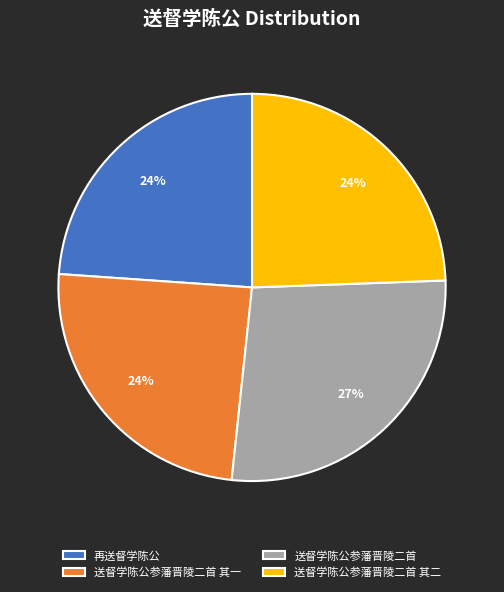

True or false: 送督学陈公参藩晋陵二首 accounts for 27% of the total.

True